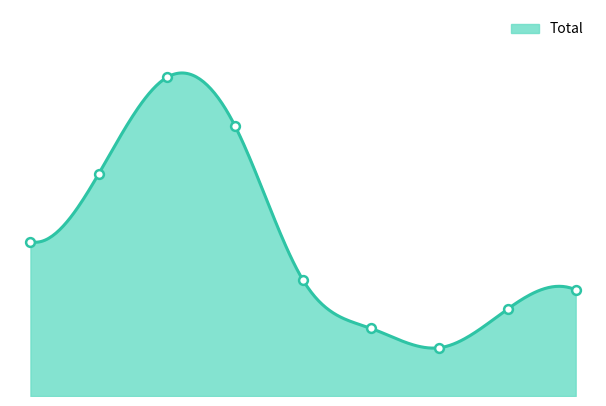

What is the change in value from 2018 to 2022?

-19